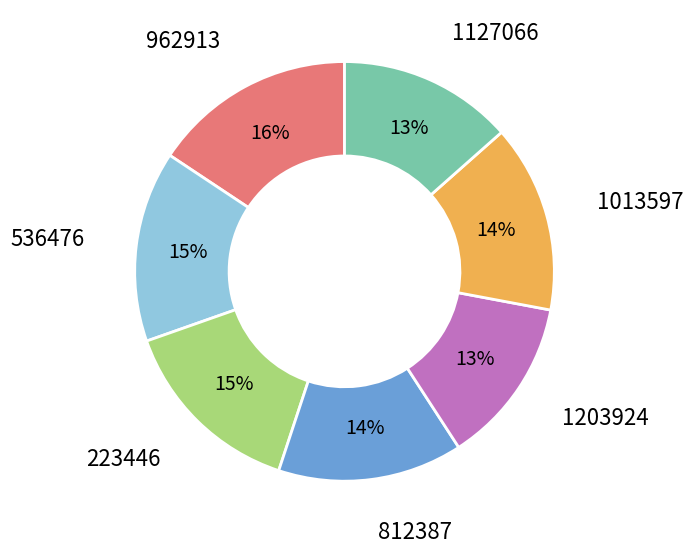

Between 536476 and 1127066, which is larger?

536476